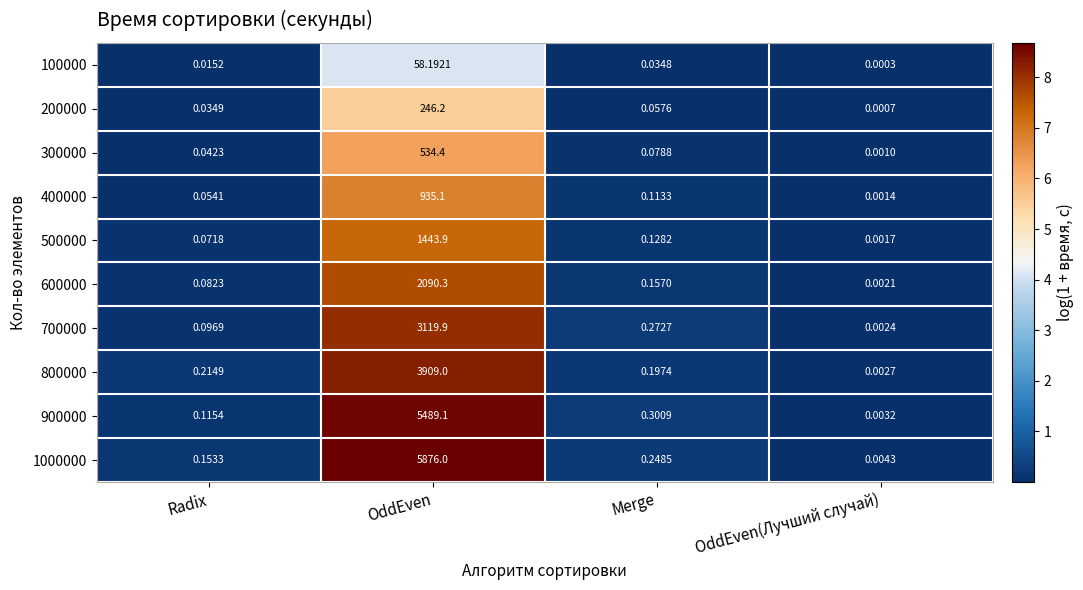

Is the value of 900000 at OddEven(Лучший случай) greater than the value of 300000 at Radix?

No